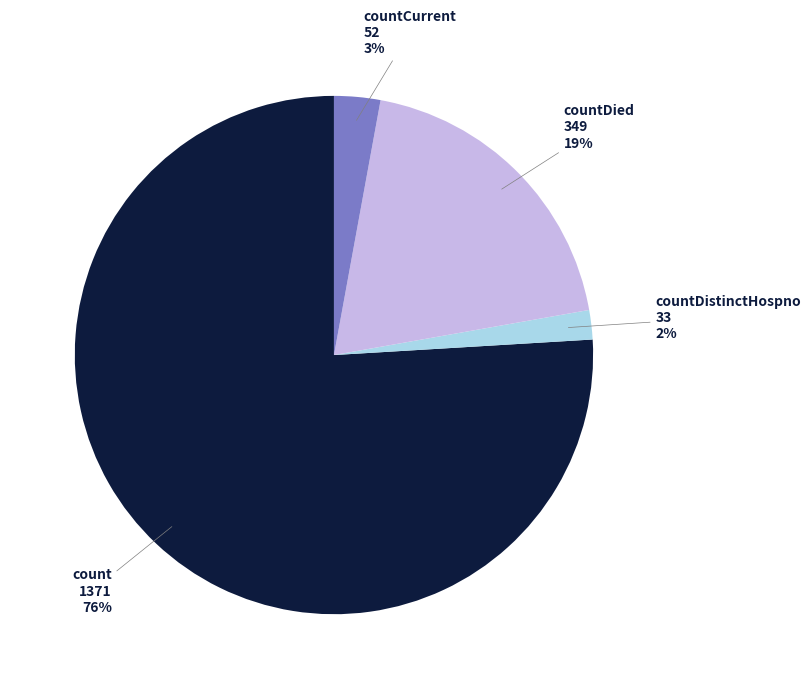

Is there any slice that represents more than half of the pie?

Yes